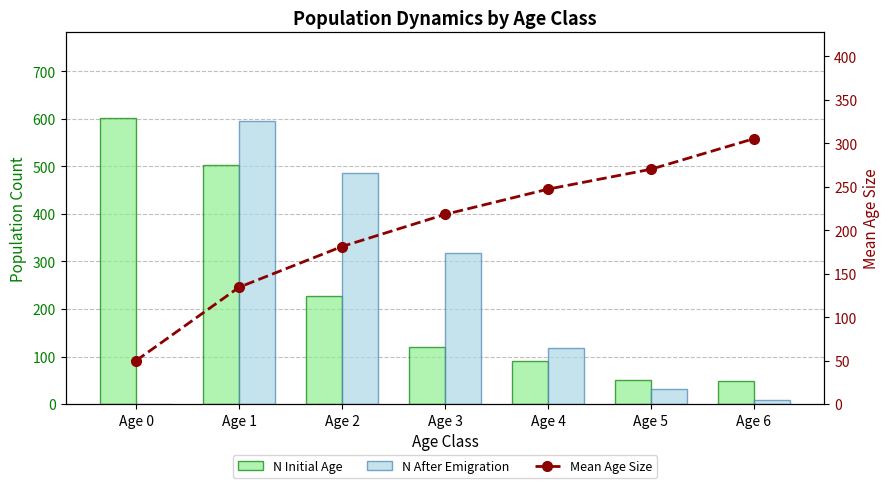

What are all the series names shown in the legend?

N Initial Age, N After Emigration, Mean Age Size